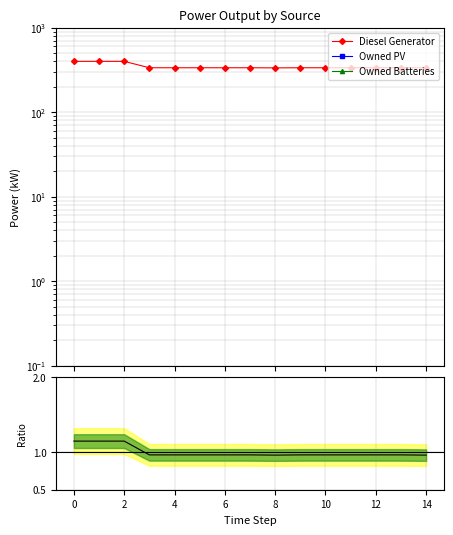

What are all the series names shown in the legend?

Diesel Generator, Owned PV, Owned Batteries